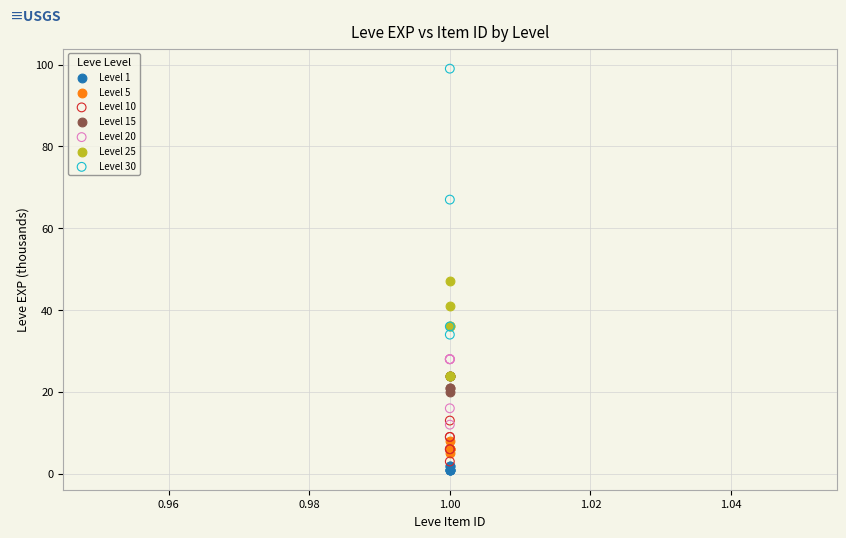

Which series reaches the maximum Y coordinate?

Level 30